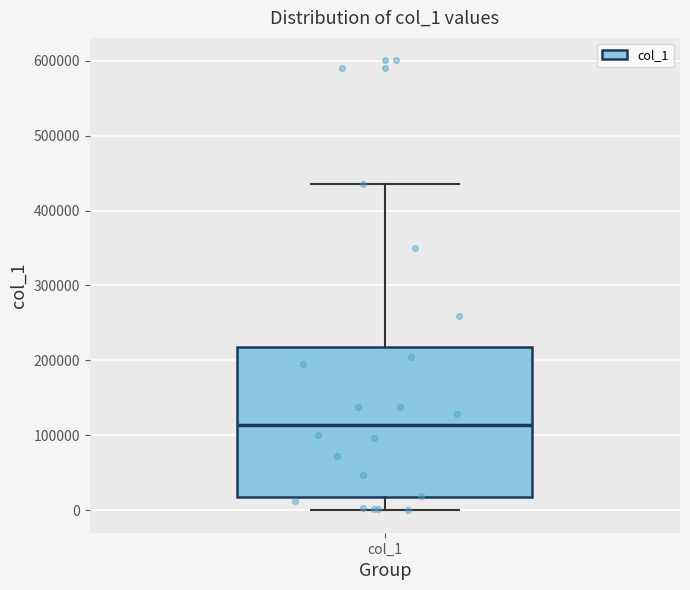

Where is the lower edge of the box for col_1 on the y-axis? The values are not printed on the chart, so give them approximately, as read against the axis.

20000